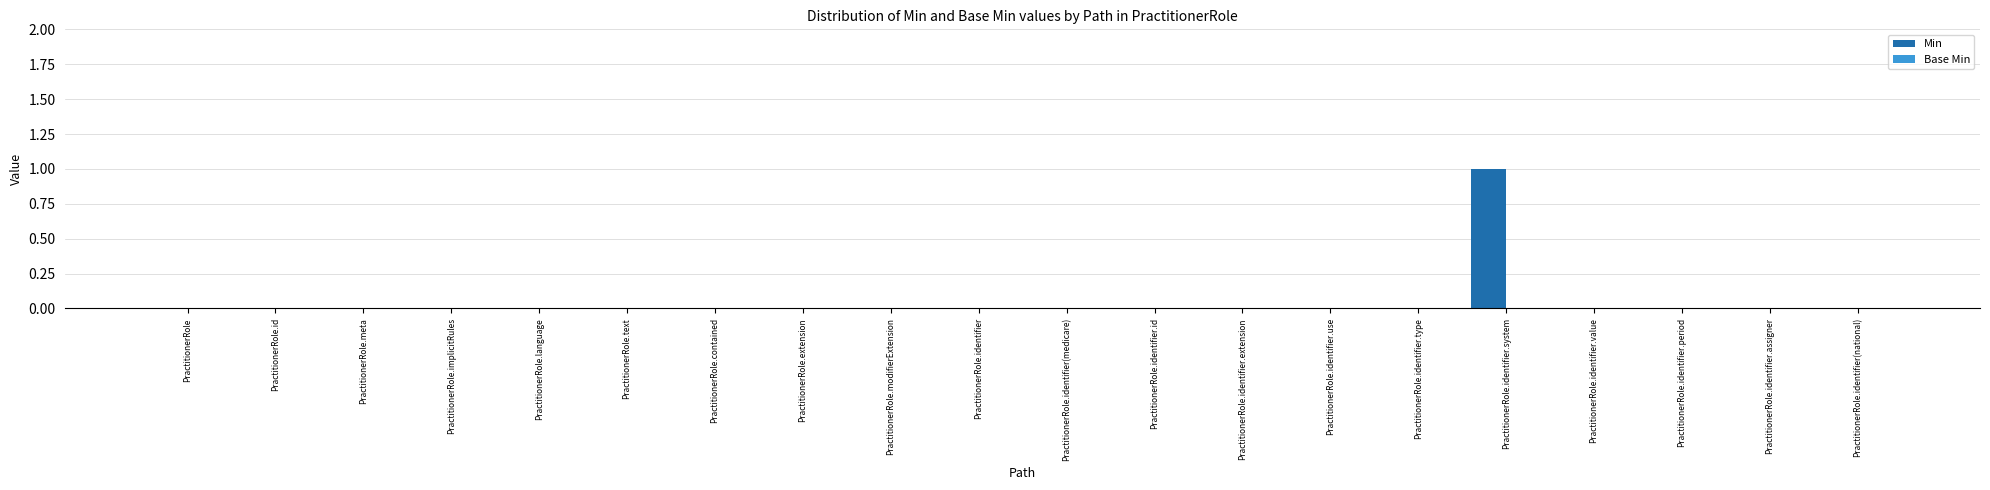

At which category does the chart reach its peak across all series?

PractitionerRole.identifier.system